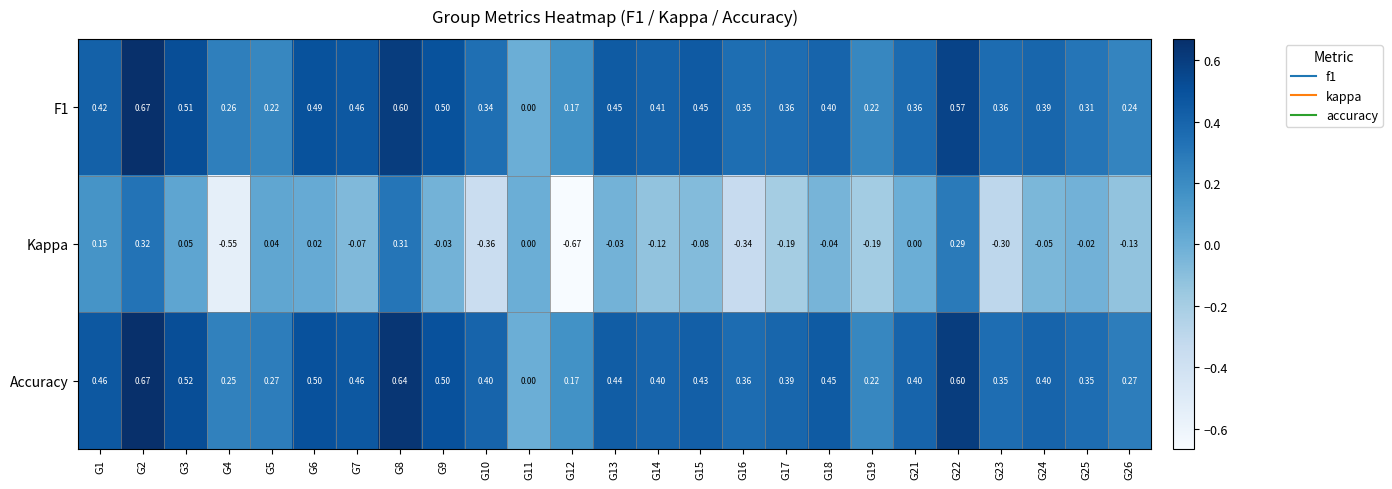

Which series has the largest range (max minus min)?

Kappa